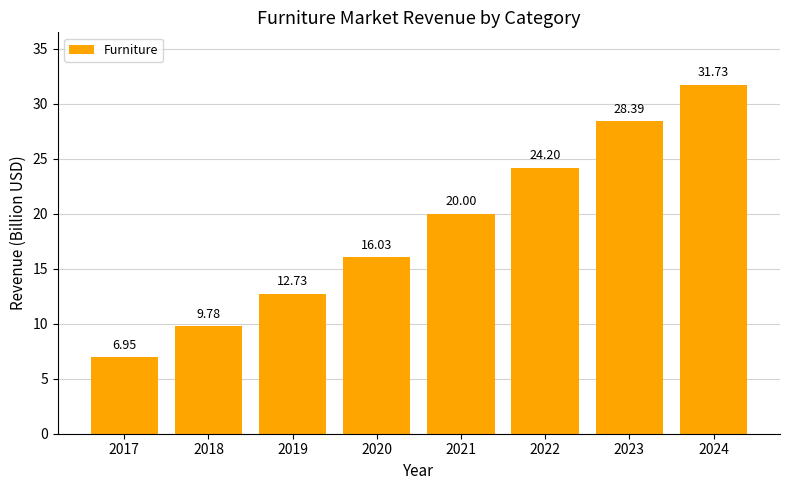

True or false: the data shows 28.4 at 2023.

True